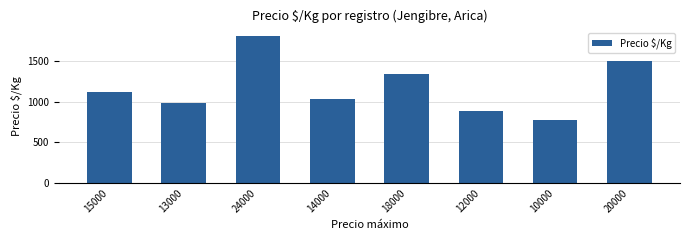

Reading right to left, extract all data points from this chart.

20000=1500	10000=769	12000=885	18000=1346	14000=1034	24000=1808	13000=981	15000=1115